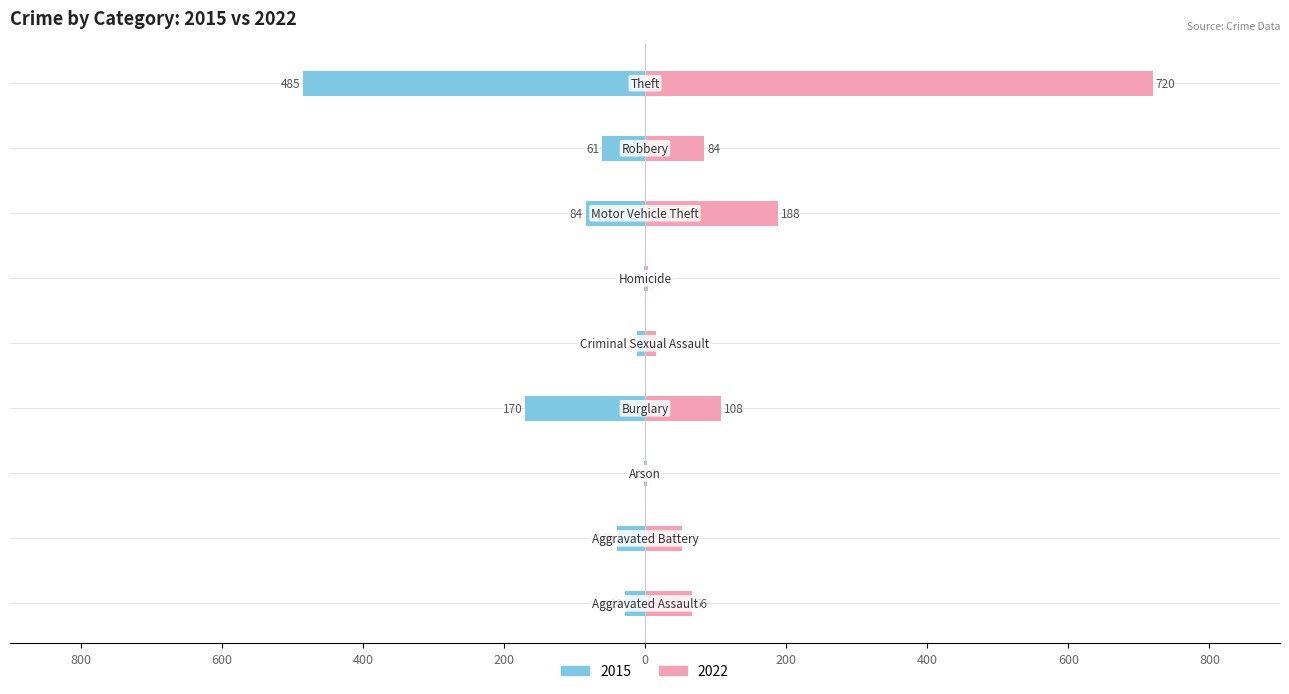

How many values in the 2015 series are below -39?

4